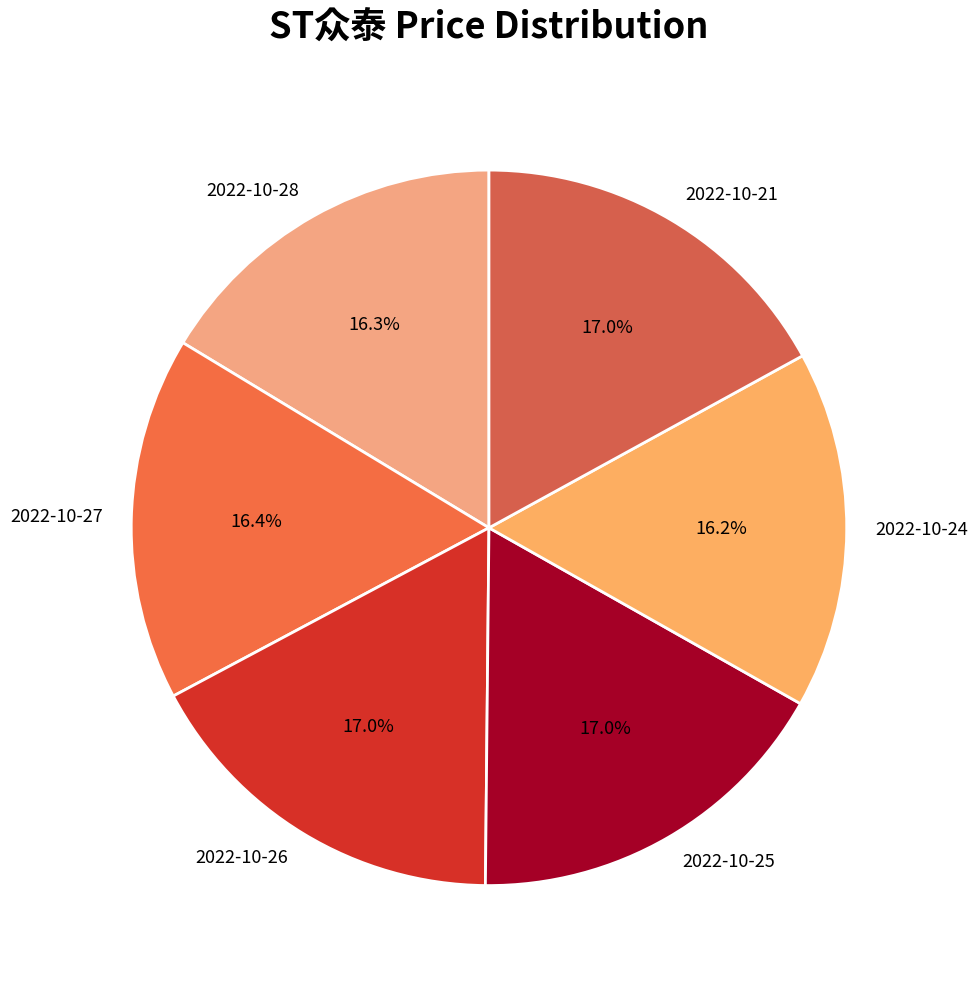

Do 2022-10-26 and 2022-10-21 together represent more than half of the pie?

No